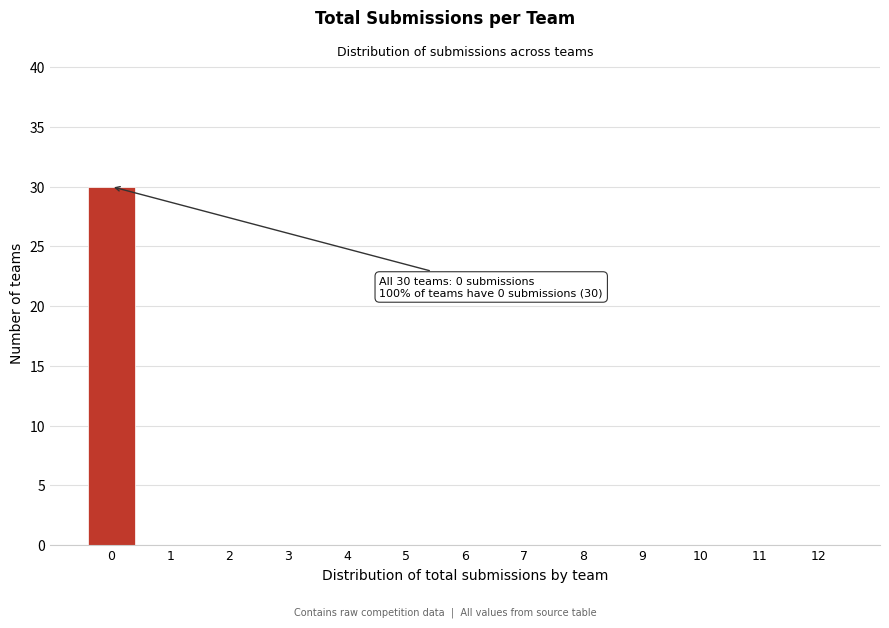

Reading left to right, list all the values displayed in this chart.

0=30	1=0	2=0	3=0	4=0	5=0	6=0	7=0	8=0	9=0	10=0	11=0	12=0